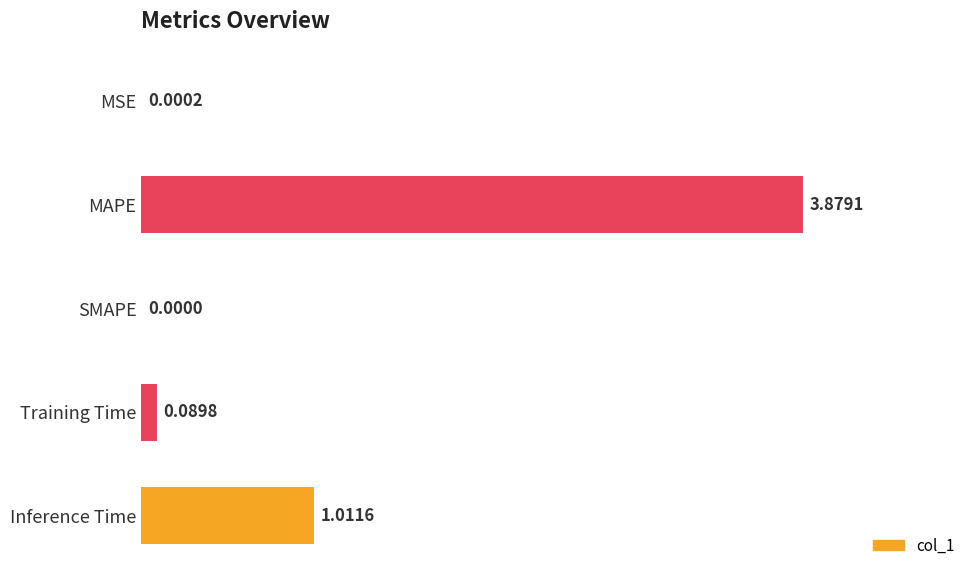

Where is the data nearest to the value 1?

Inference Time